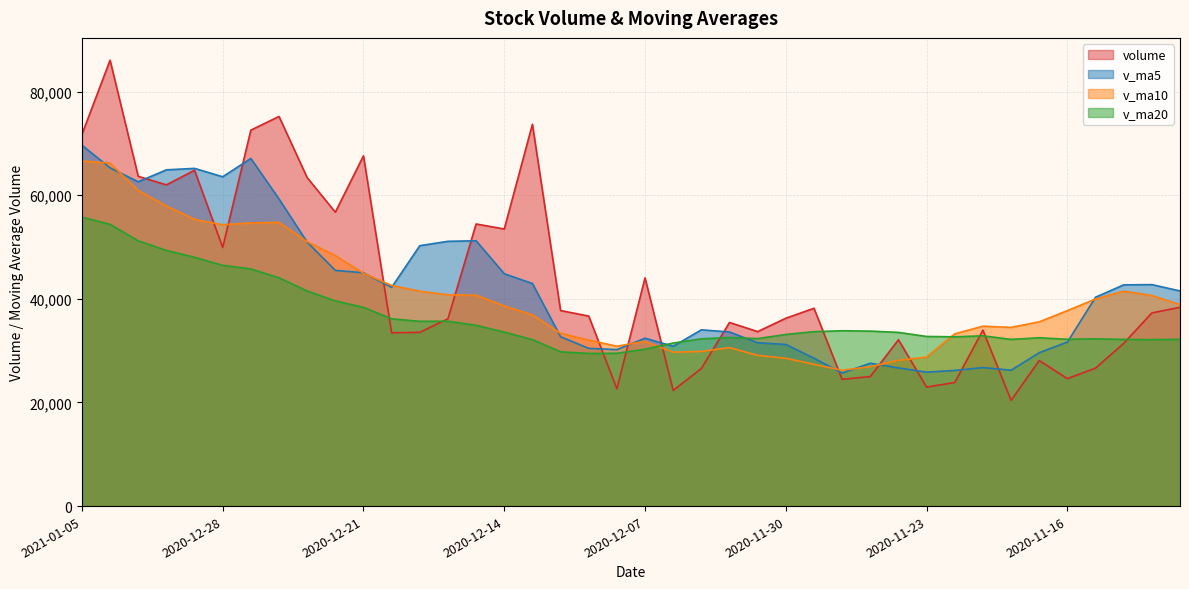

The v_ma5 series shows 91305.2 at 2020-12-15. True or false?

False